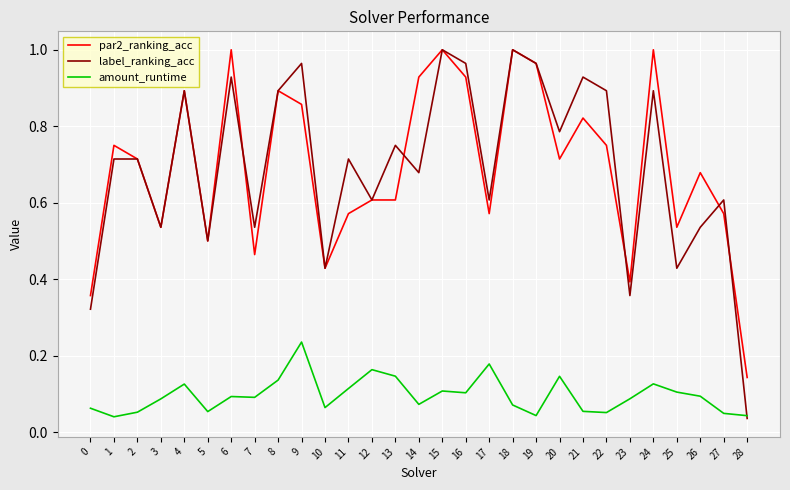

True or false: par2_ranking_acc and amount_runtime intersect in this chart.

False